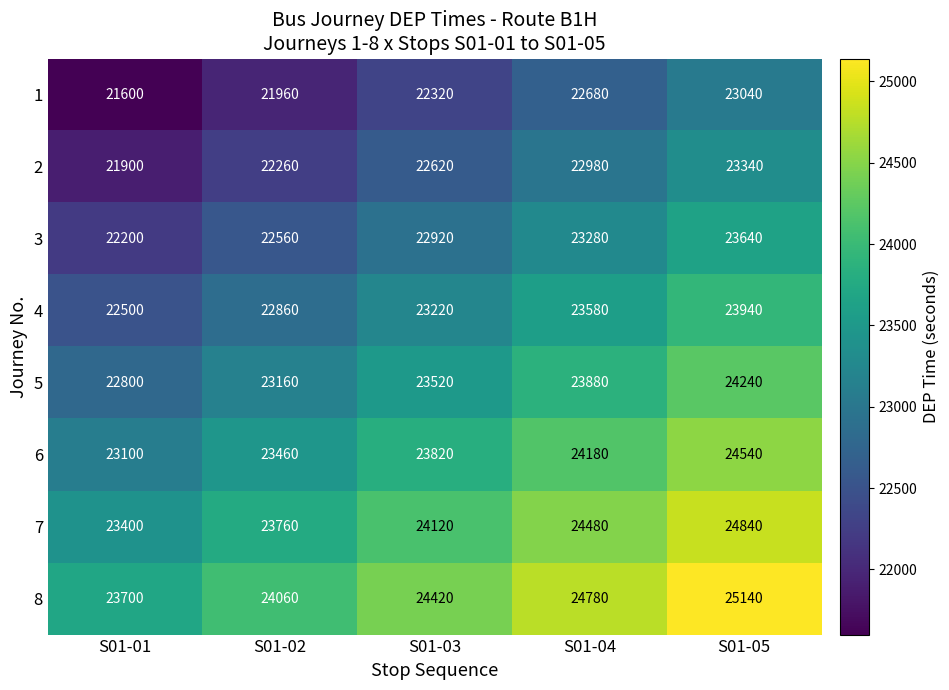

What is the minimum value for 4?

22500